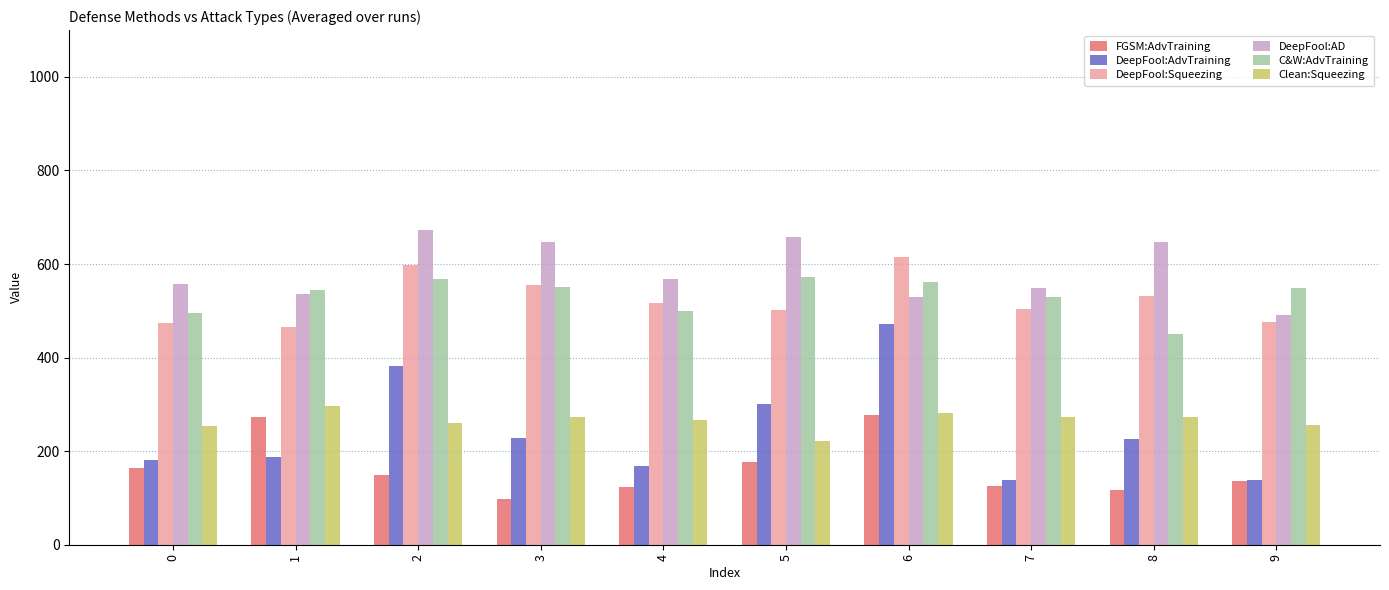

What is the average value of the Clean:Squeezing series?

266